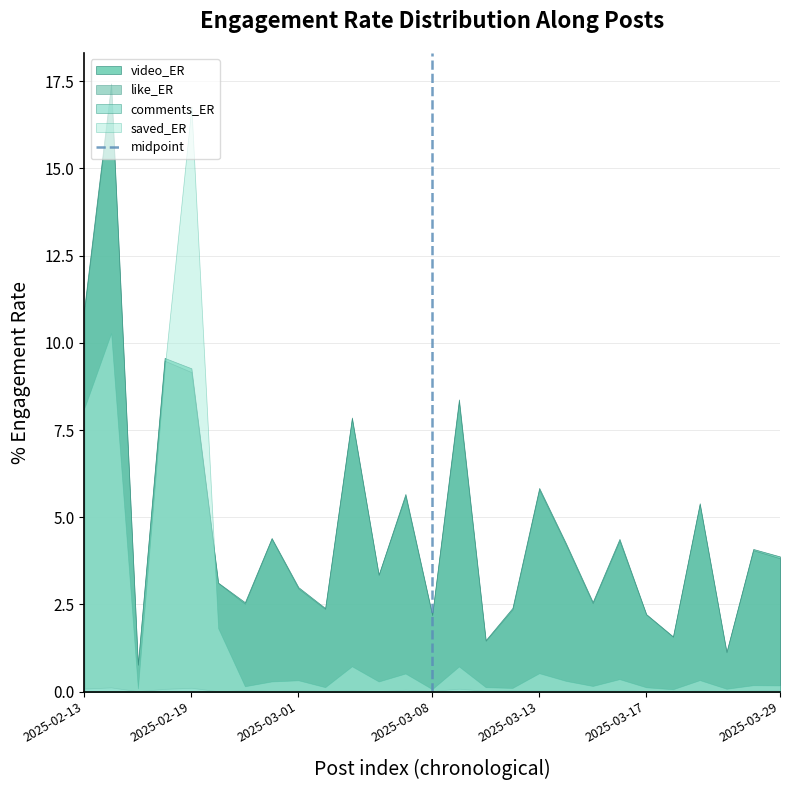

Which series ends up on top after the final intersection of video_ER and saved_ER?

video_ER